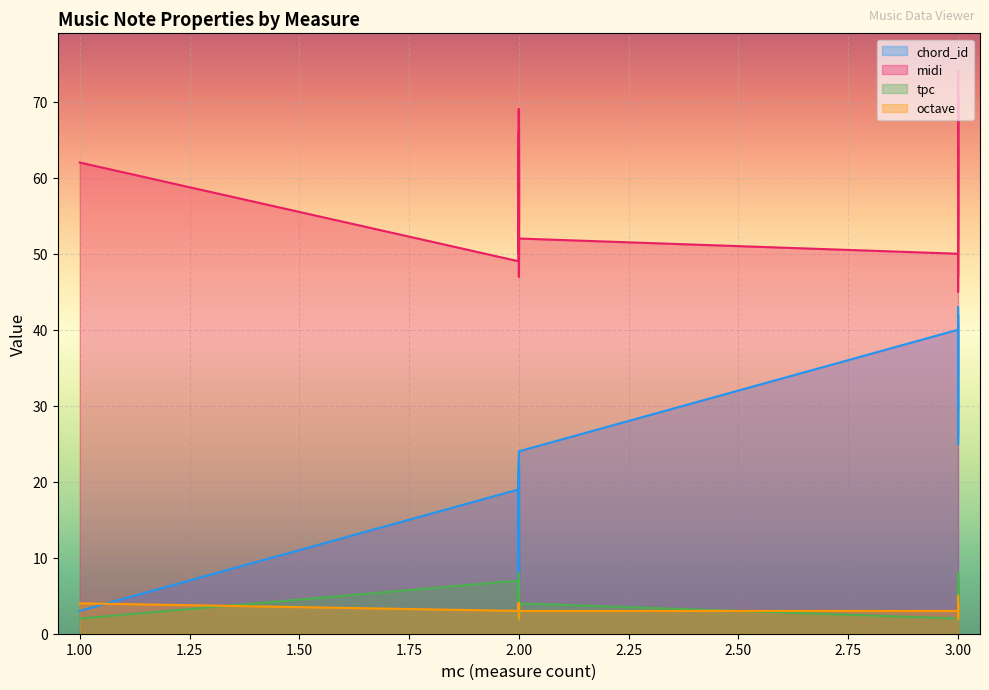

Reading left to right, what are all the values shown in this chart?

chord_id: 1=3	2=19	2=13	2=9	2=4	2=14	2=20	2=10	2=5	2=21	2=15	2=6	2=22	2=16	2=11	2=7	2=17	2=23	2=18	2=12	2=8	2=24	3=40	3=36	3=32	3=25	3=41	3=26	3=27	3=28	3=42	3=37	3=33	3=29	3=43	3=38	3=34
midi: 1=62	2=49	2=52	2=57	2=69	2=50	2=50	2=57	2=66	2=49	2=52	2=64	2=47	2=54	2=59	2=62	2=56	2=54	2=57	2=61	2=69	2=52	3=50	3=57	3=66	3=71	3=47	3=73	3=74	3=73	3=52	3=56	3=64	3=71	3=45	3=61	3=64
tpc: 1=2	2=7	2=4	2=3	2=3	2=2	2=2	2=3	2=6	2=7	2=4	2=4	2=5	2=6	2=5	2=2	2=8	2=6	2=3	2=7	2=3	2=4	3=2	3=3	3=6	3=5	3=5	3=7	3=2	3=7	3=4	3=8	3=4	3=5	3=3	3=7	3=4
octave: 1=4	2=3	2=3	2=3	2=4	2=3	2=3	2=3	2=4	2=3	2=3	2=4	2=2	2=3	2=3	2=4	2=3	2=3	2=3	2=4	2=4	2=3	3=3	3=3	3=4	3=4	3=2	3=5	3=5	3=5	3=3	3=3	3=4	3=4	3=2	3=4	3=4